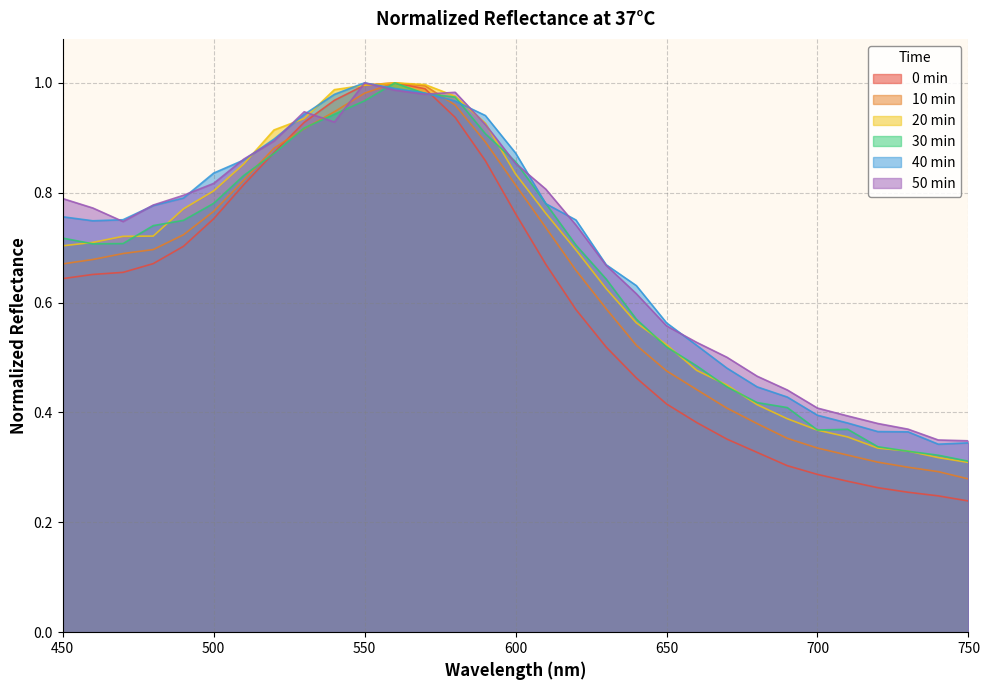

At which category does 50 min reach its first local valley?

470